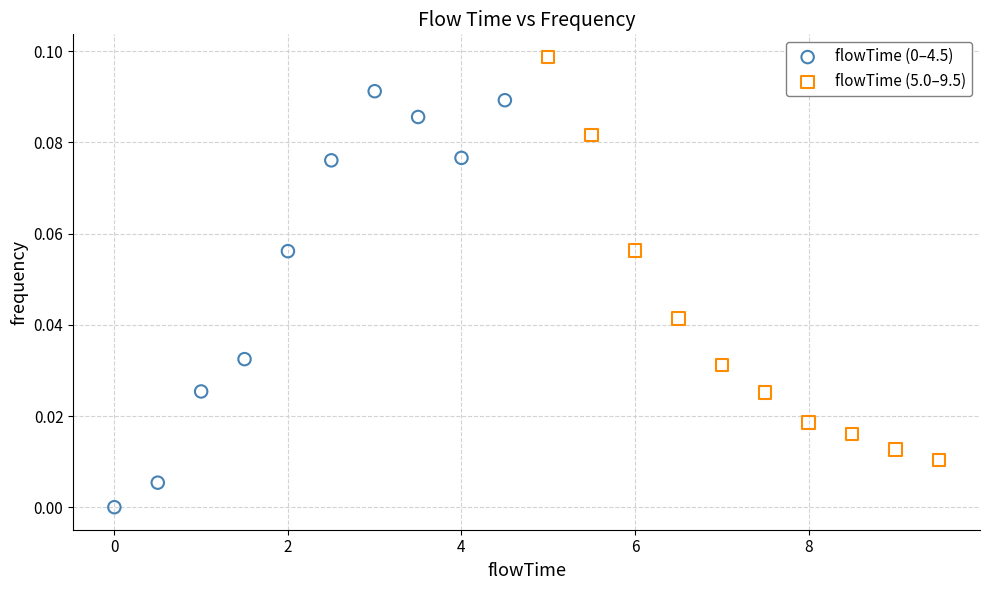

Which series reaches the maximum Y coordinate?

flowTime (5.0–9.5)